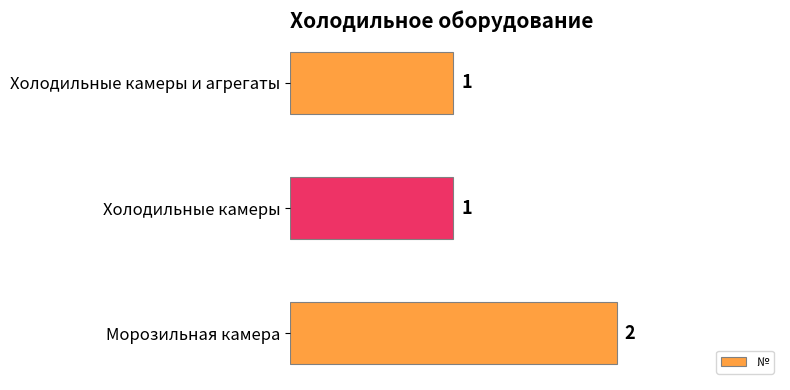

What position from the top is Морозильная камера?

3